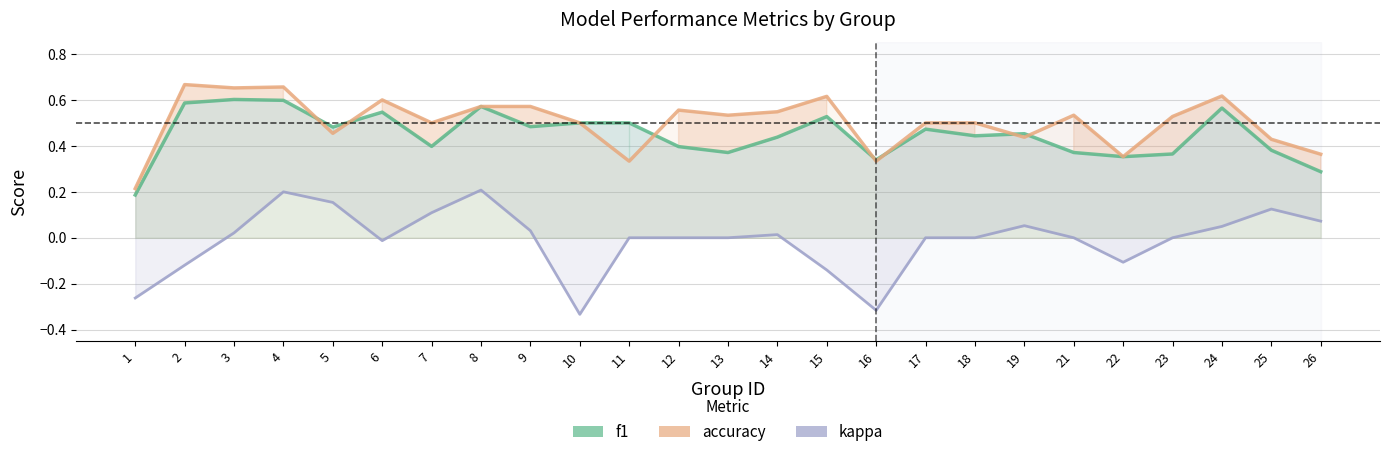

True or false: kappa and f1 cross at least once.

False